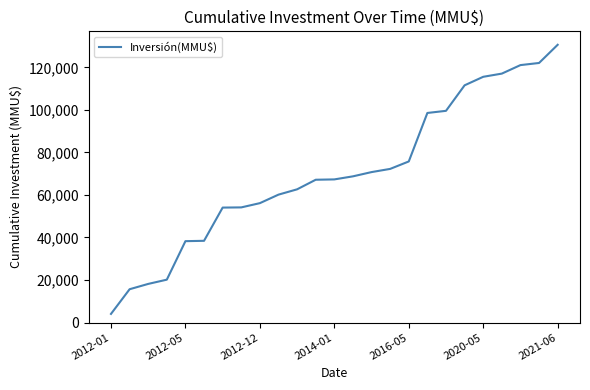

What is the greatest value displayed?

130593